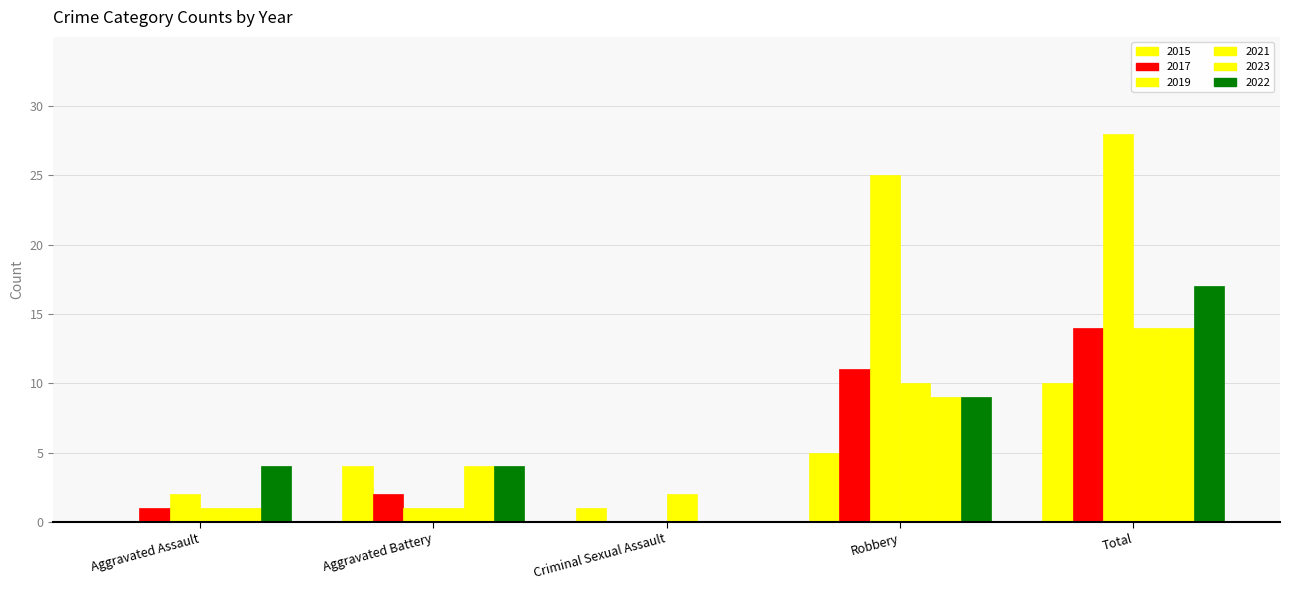

Is the value of 2017 at Criminal Sexual Assault greater than the value of 2019 at Aggravated Battery?

No